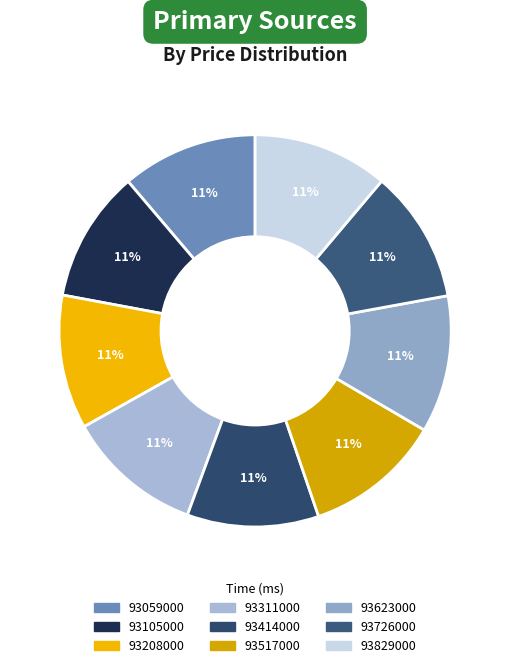

The 93517000 slice represents 20% of the pie. True or false?

False